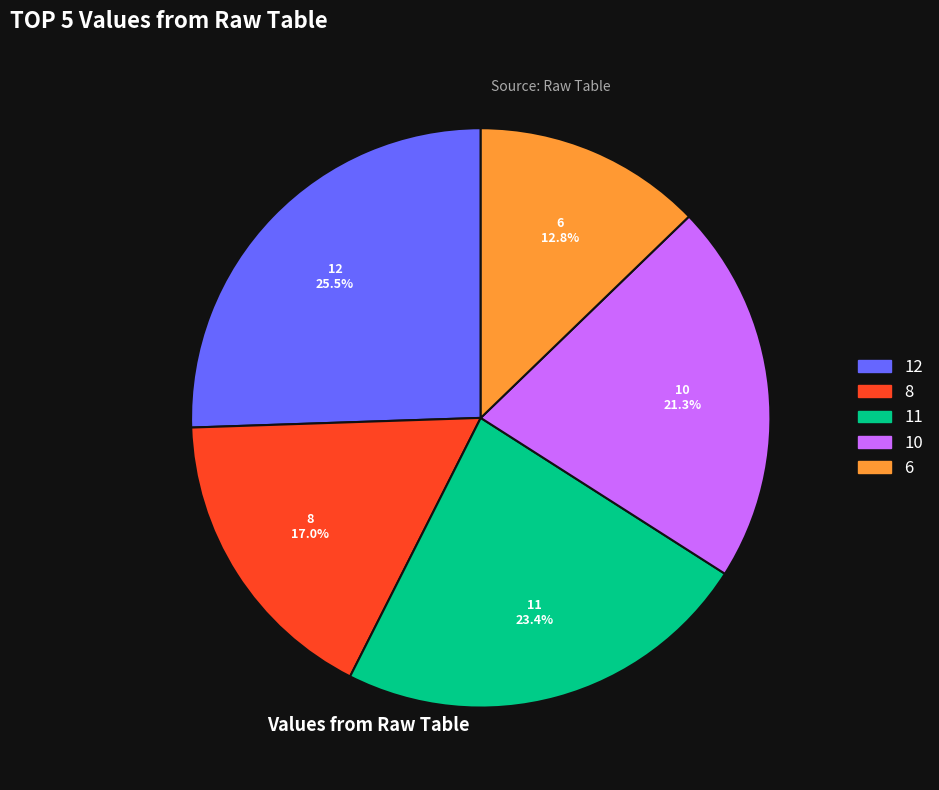

Is there a majority slice in this chart?

No